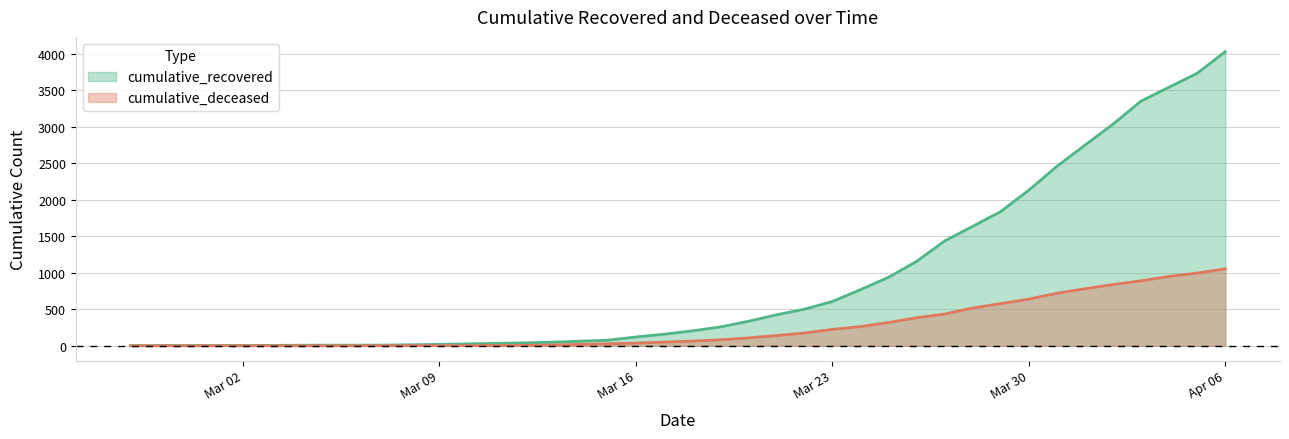

What is the spread (max minus min) of values at 2020-03-25?

619